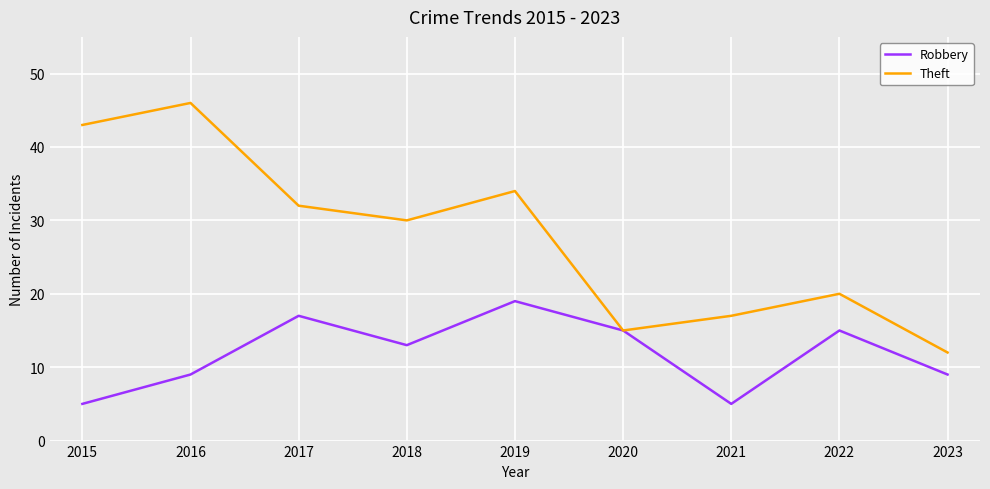

Which category has the highest value in the Theft series?

2016